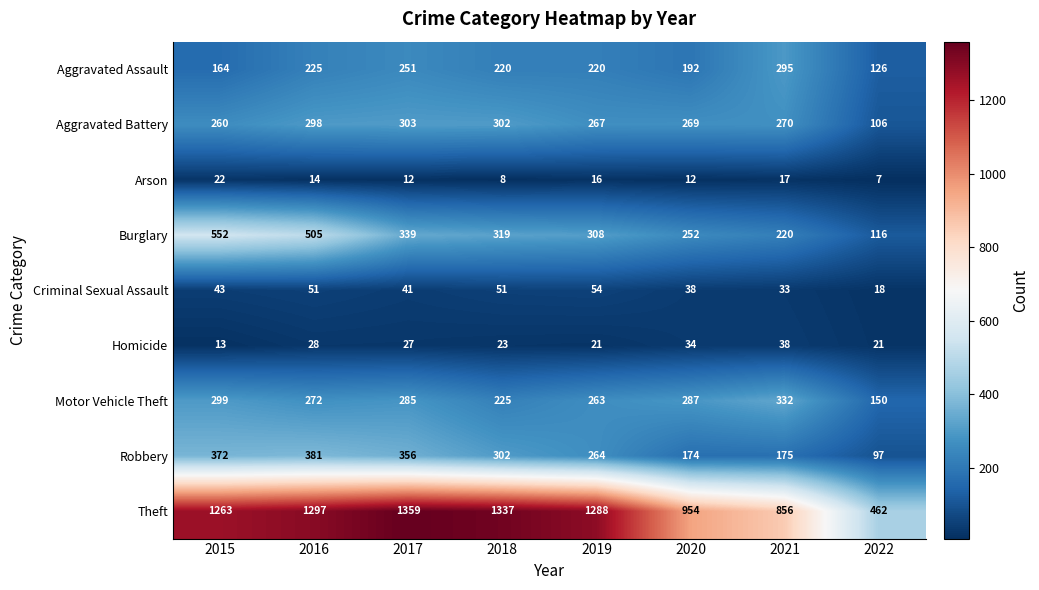

What is the average value of the Robbery series?

265